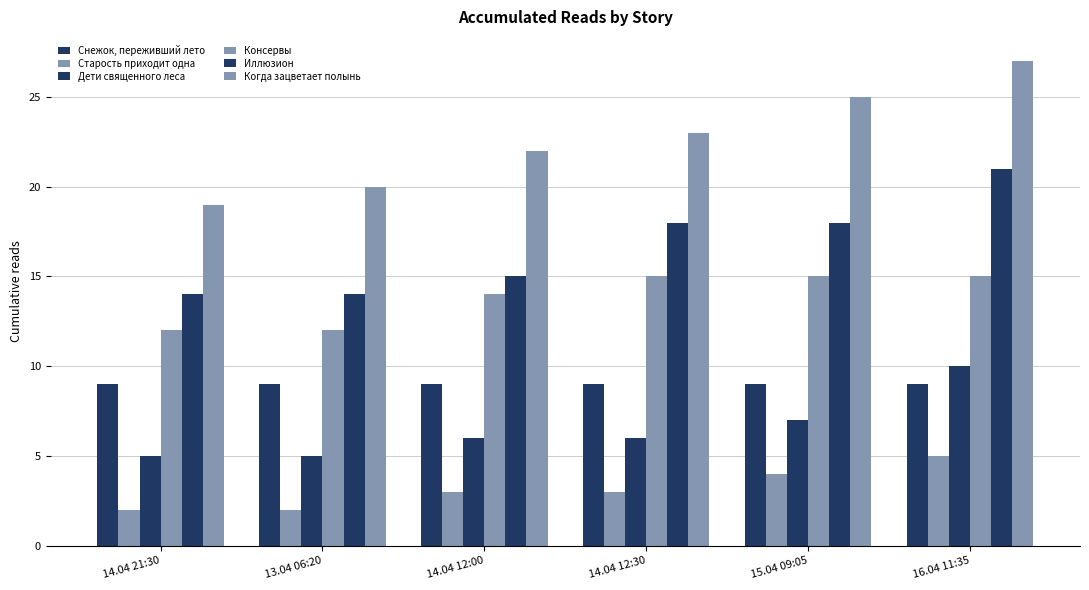

At which label is Консервы closest to 13?

14.04 21:30